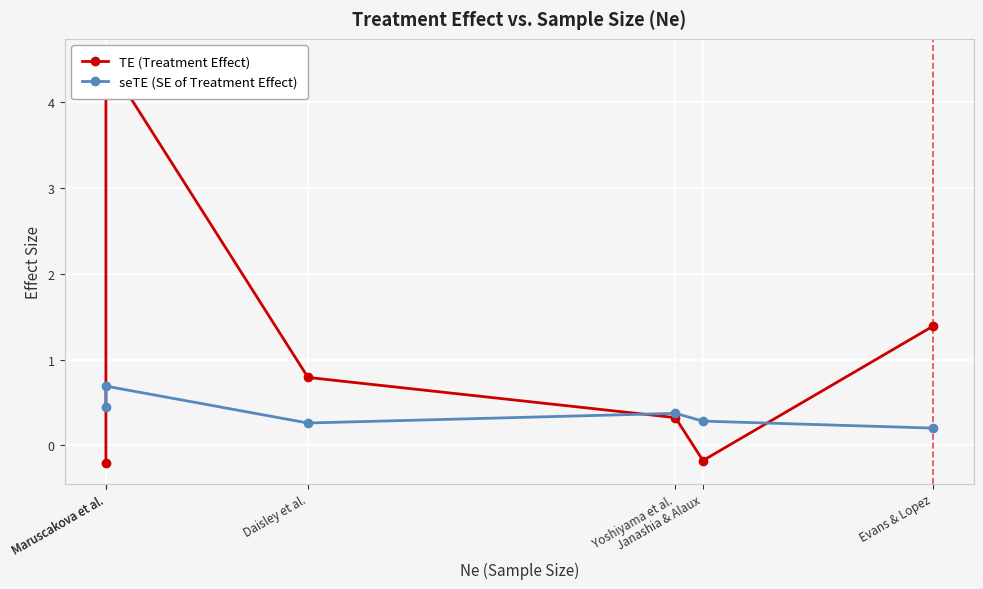

How many times do TE (Treatment Effect) and seTE (SE of Treatment Effect) cross each other?

3